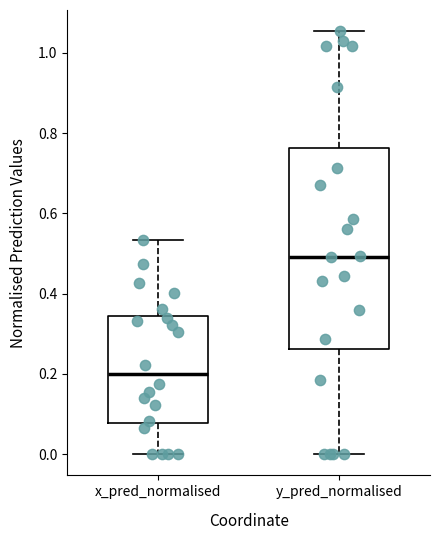

Which box's median line is the lowest?

x_pred_normalised